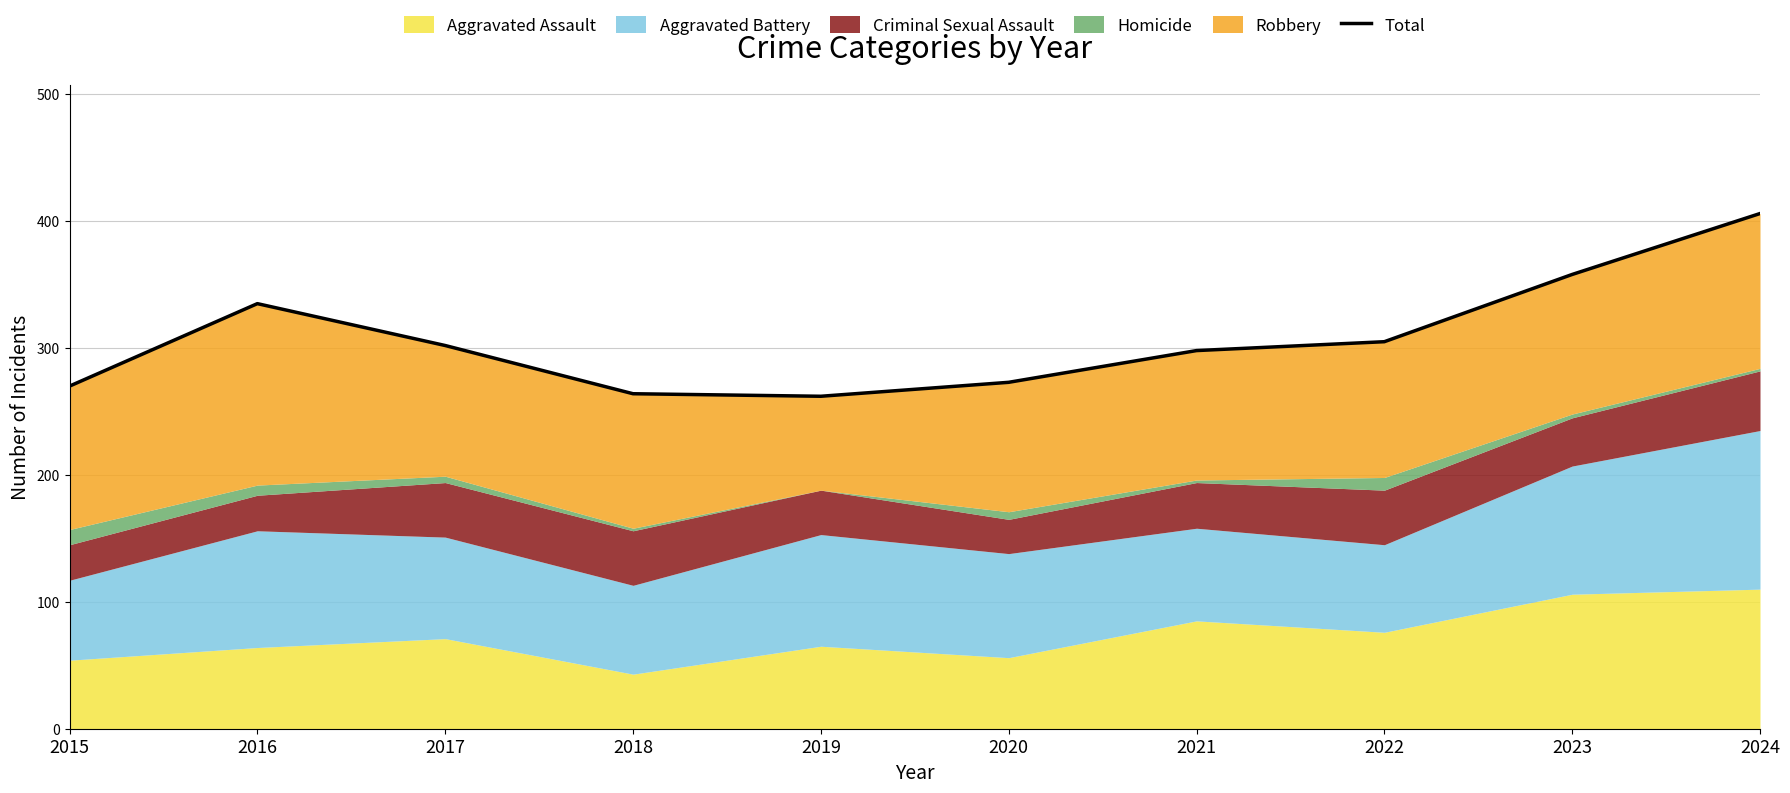

What is the ratio of the value at 2022 to the value at 2020?

1.1